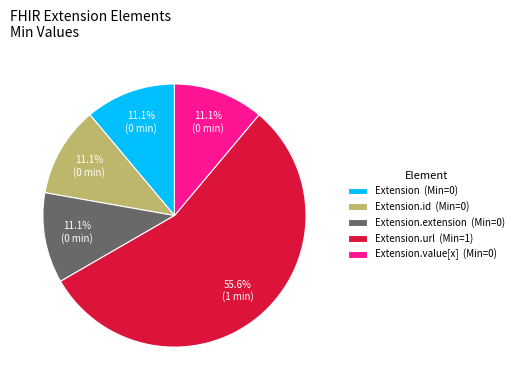

To the nearest percent, what is the difference between the largest and smallest slice percentages?

44%